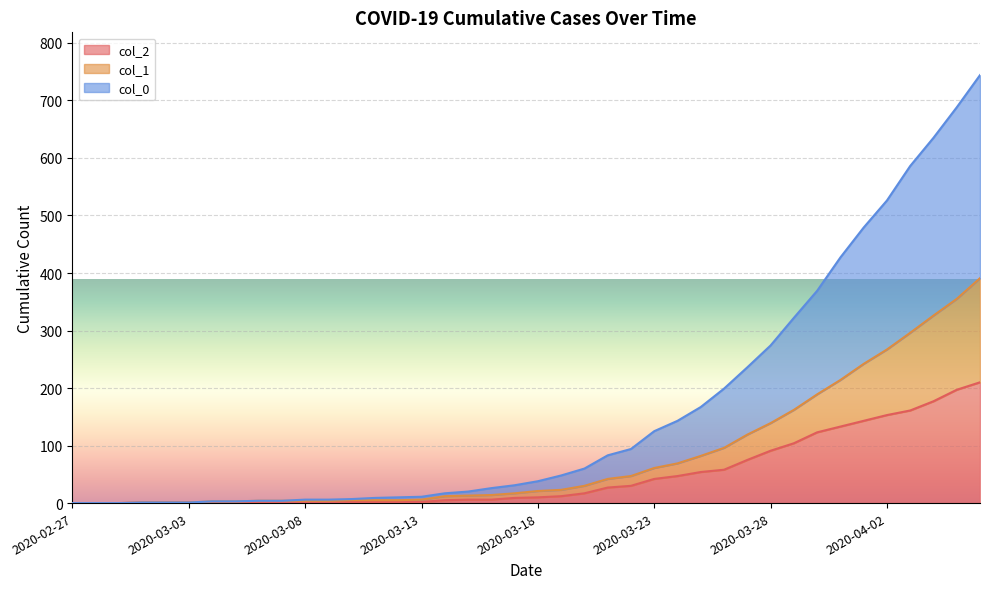

True or false: col_2 has a value of 75 at 2020-03-27.

True